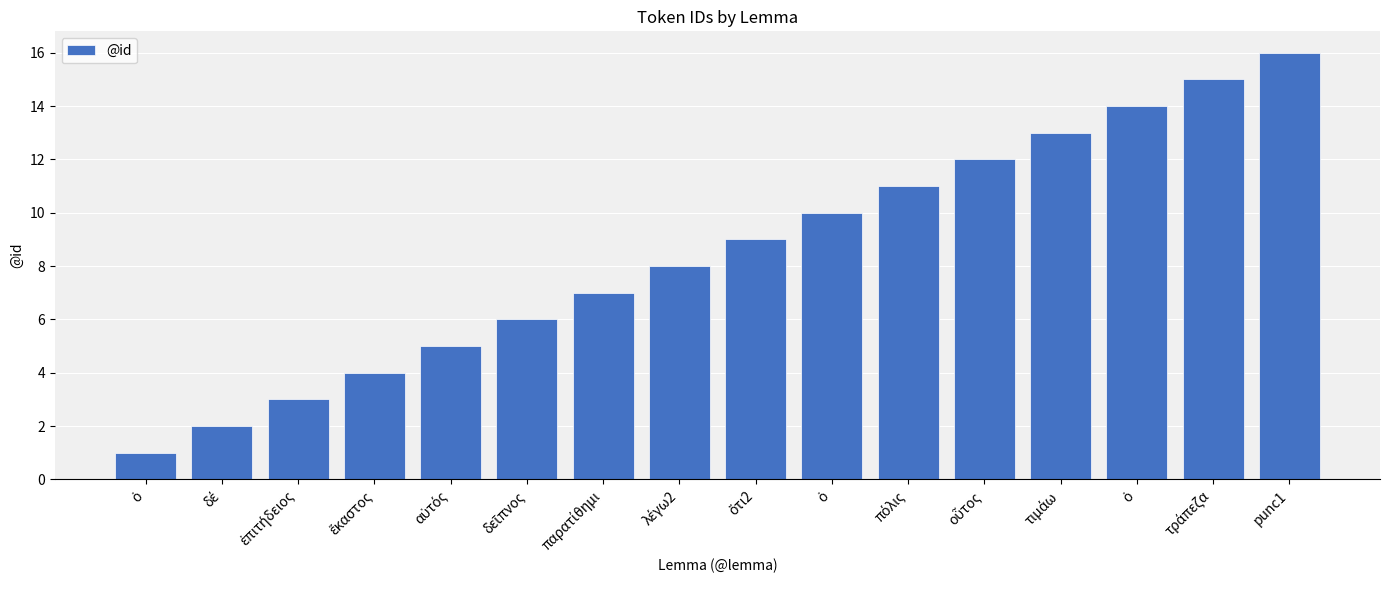

Reading left to right, extract all data points from this chart.

ὁ=1	δέ=2	ἐπιτήδειος=3	ἕκαστος=4	αὐτός=5	δεῖπνος=6	παρατίθημι=7	λέγω2=8	ὅτι2=9	ὁ=10	πόλις=11	οὗτος=12	τιμάω=13	ὁ=14	τράπεζα=15	punc1=16